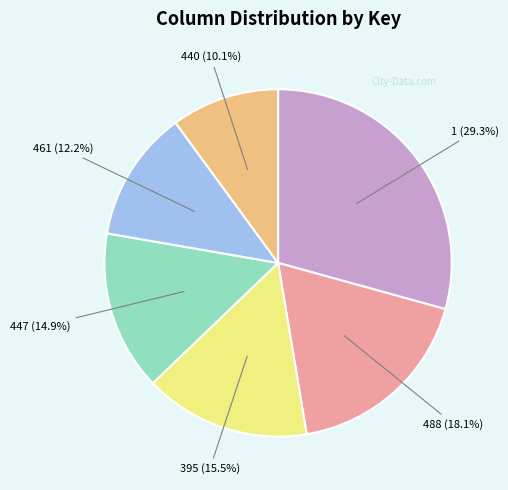

Is there any slice that represents more than half of the pie?

No